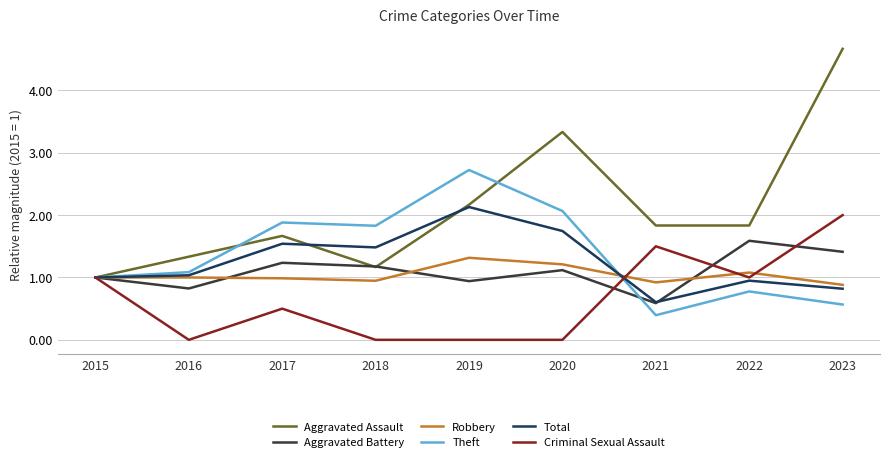

Which series has the largest total across all categories?

Aggravated Assault